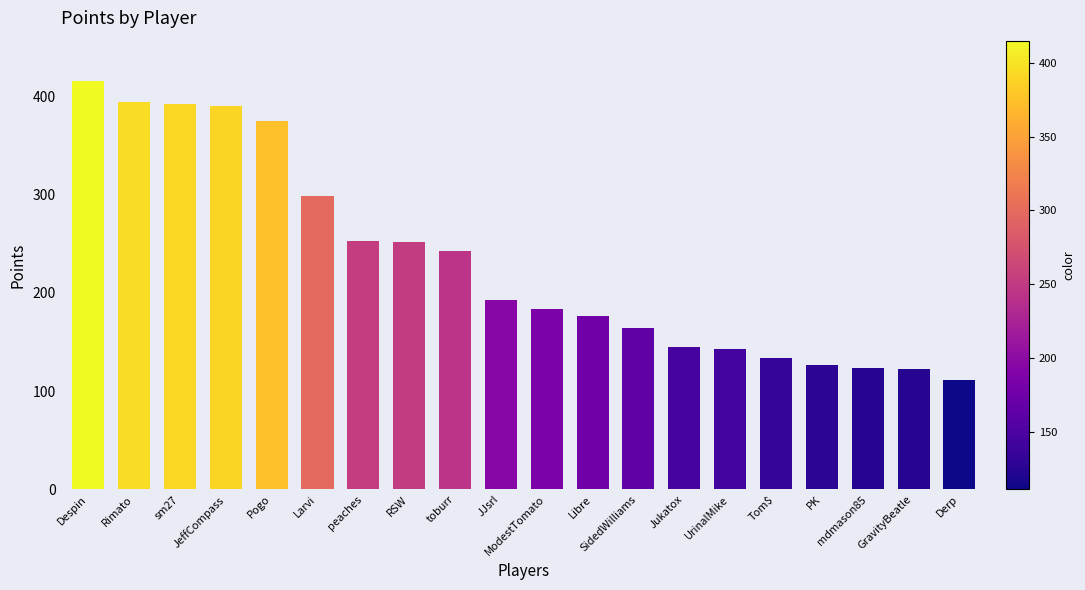

How many data points are less than 193?

10